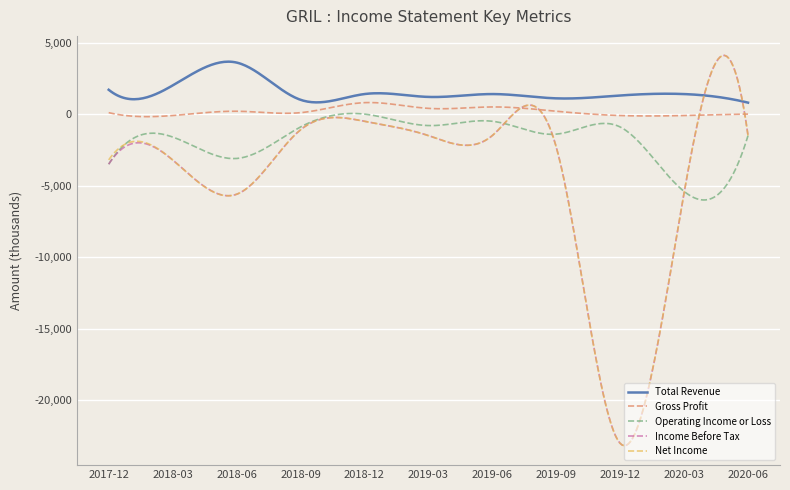

What is the maximum value for Income Before Tax?

4100.2